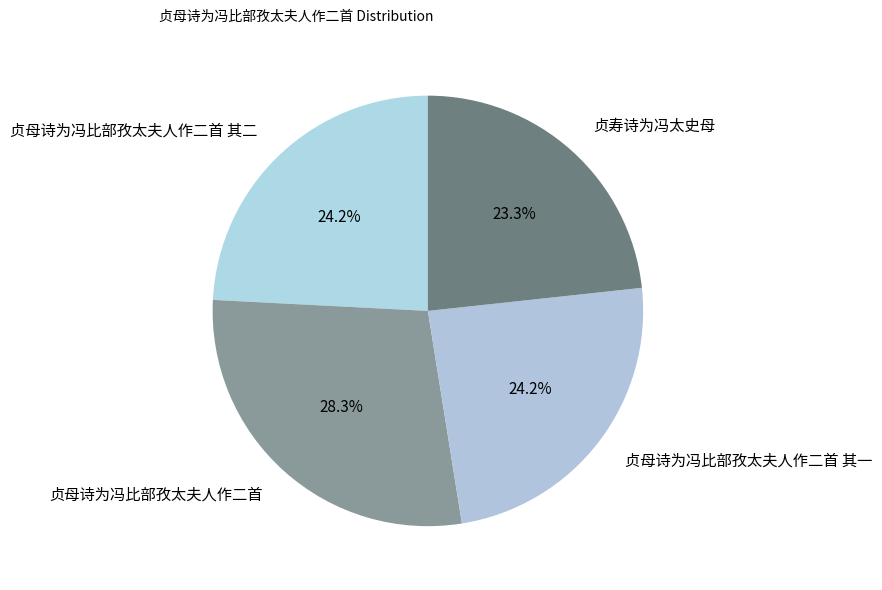

True or false: 贞母诗为冯比部孜太夫人作二首 accounts for 21% of the total.

False